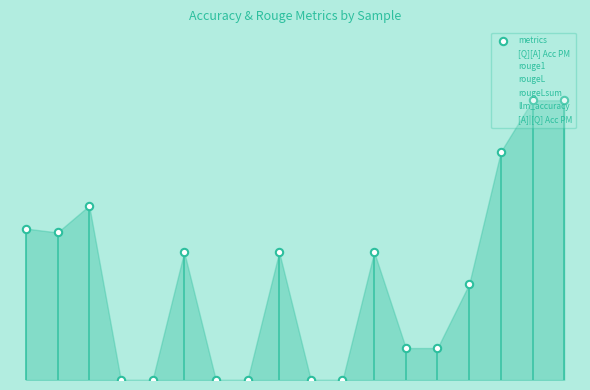

Which series contains the lowest Y value?

rouge1